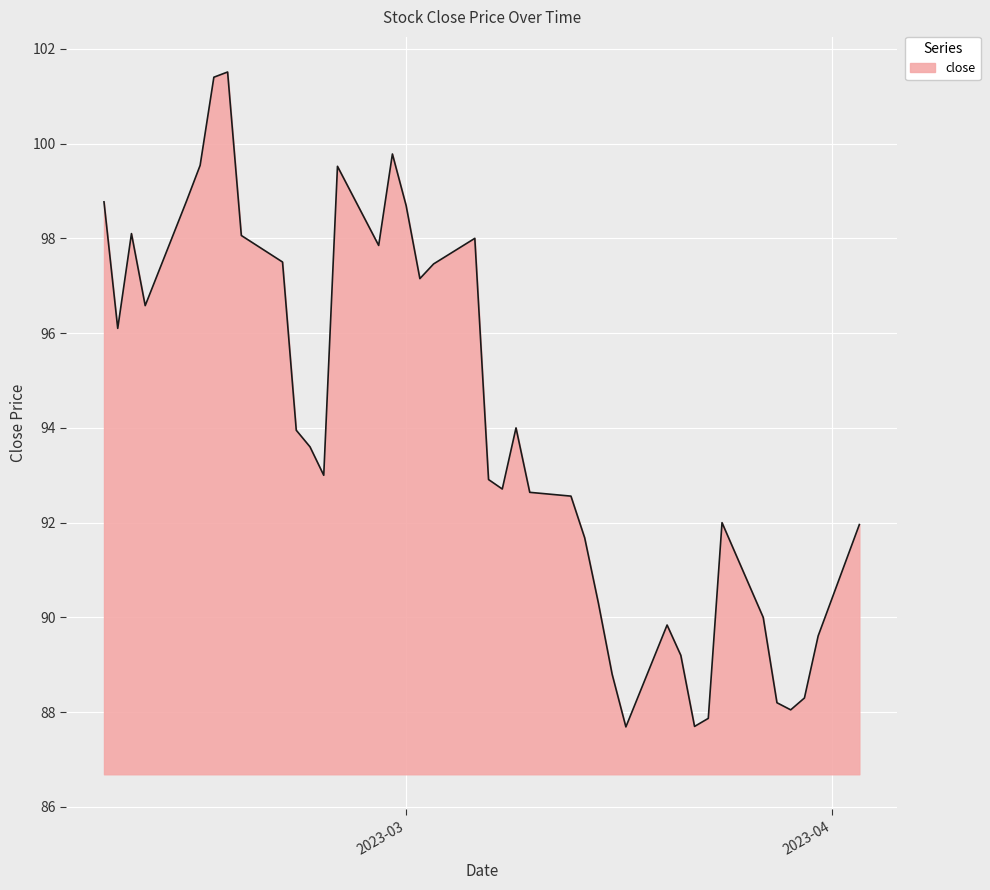

What is the sum of all values?

3761.4